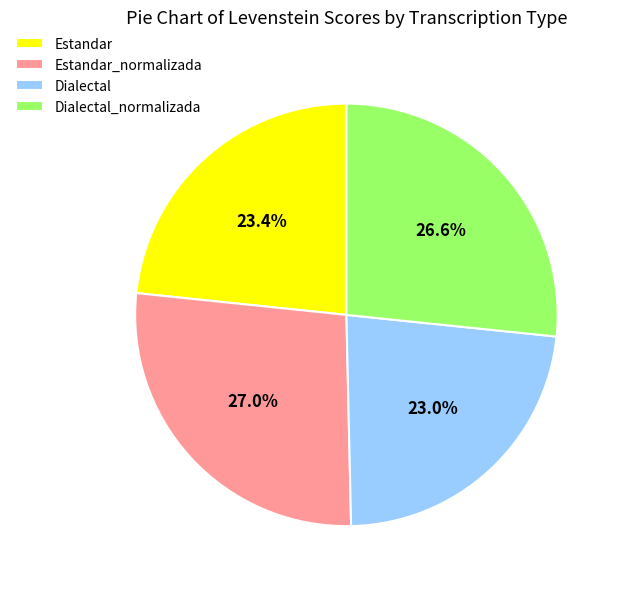

What percentage do Dialectal and Estandar_normalizada together represent?

50.0%